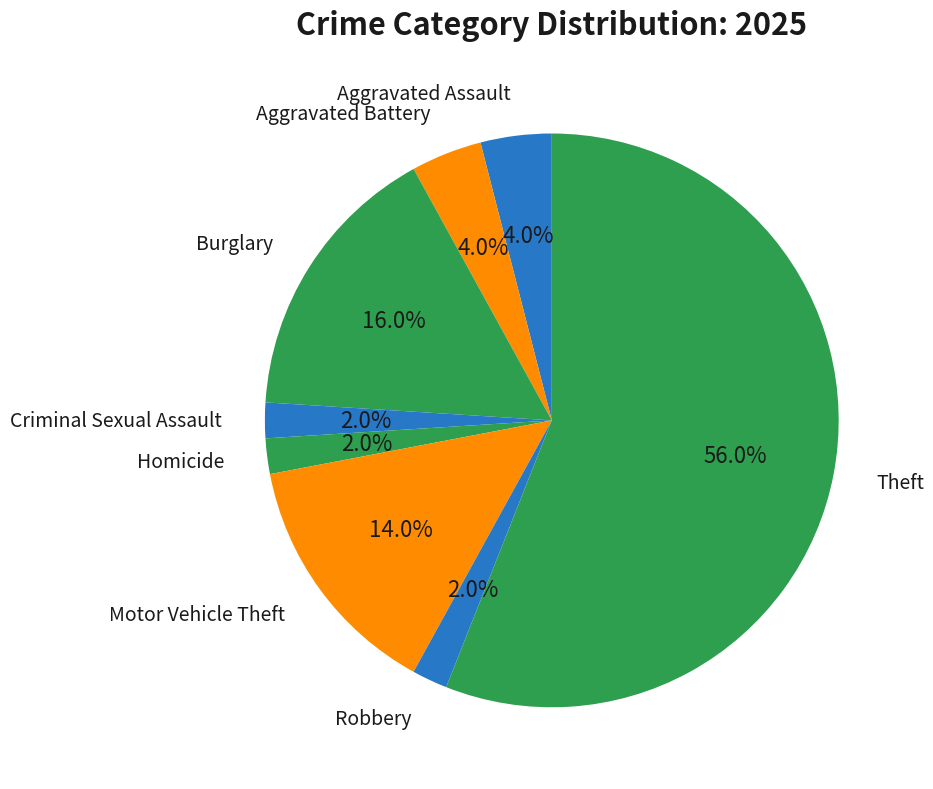

What is the largest slice in the pie chart?

Theft